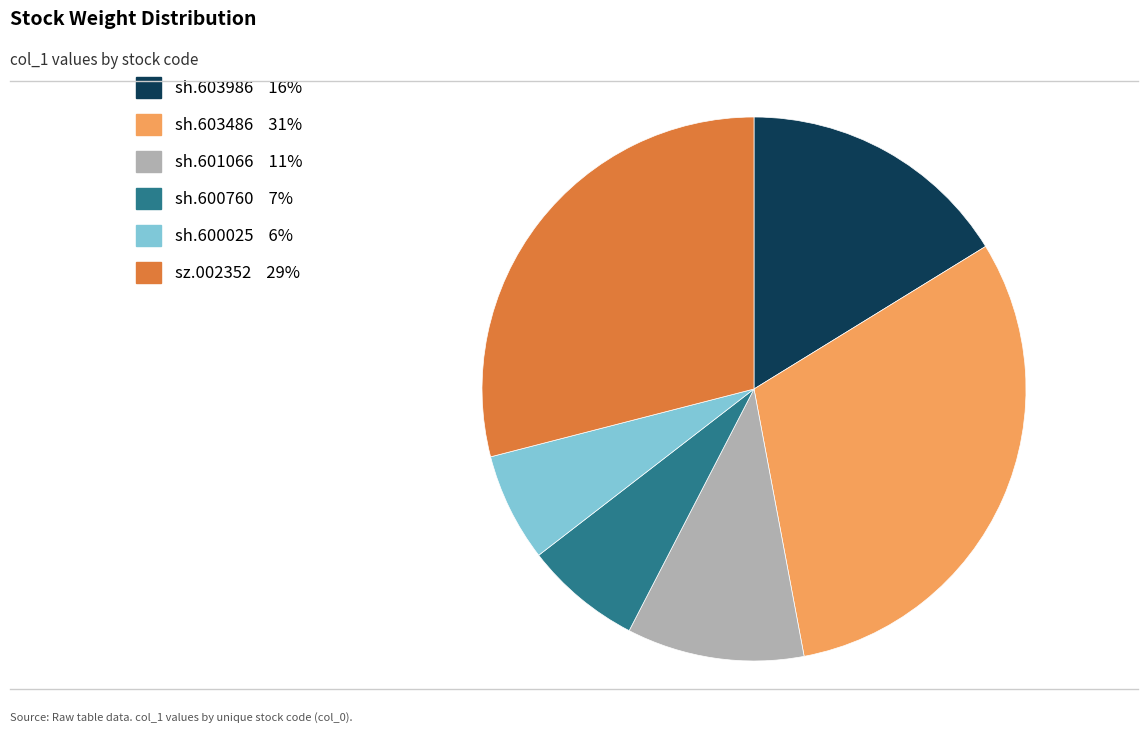

Is there any slice that represents more than half of the pie?

No